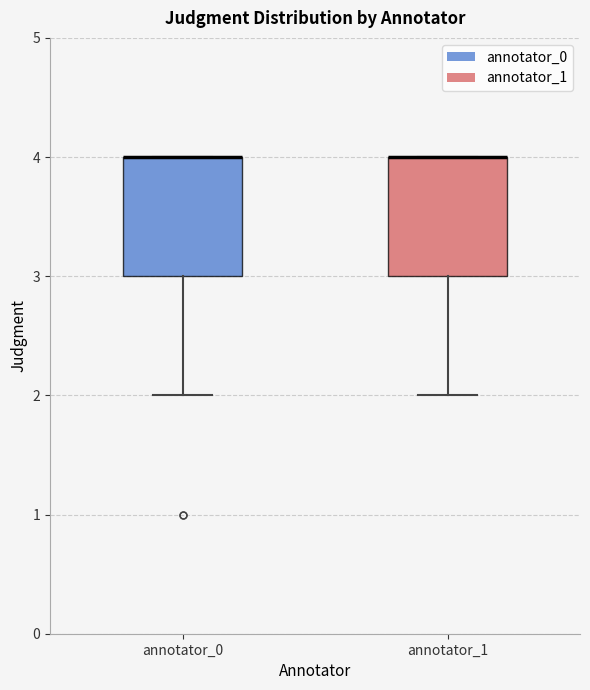

Where does the lower whisker of the box for annotator_1 end on the y-axis? The values are not printed on the chart, so give them approximately, as read against the axis.

2